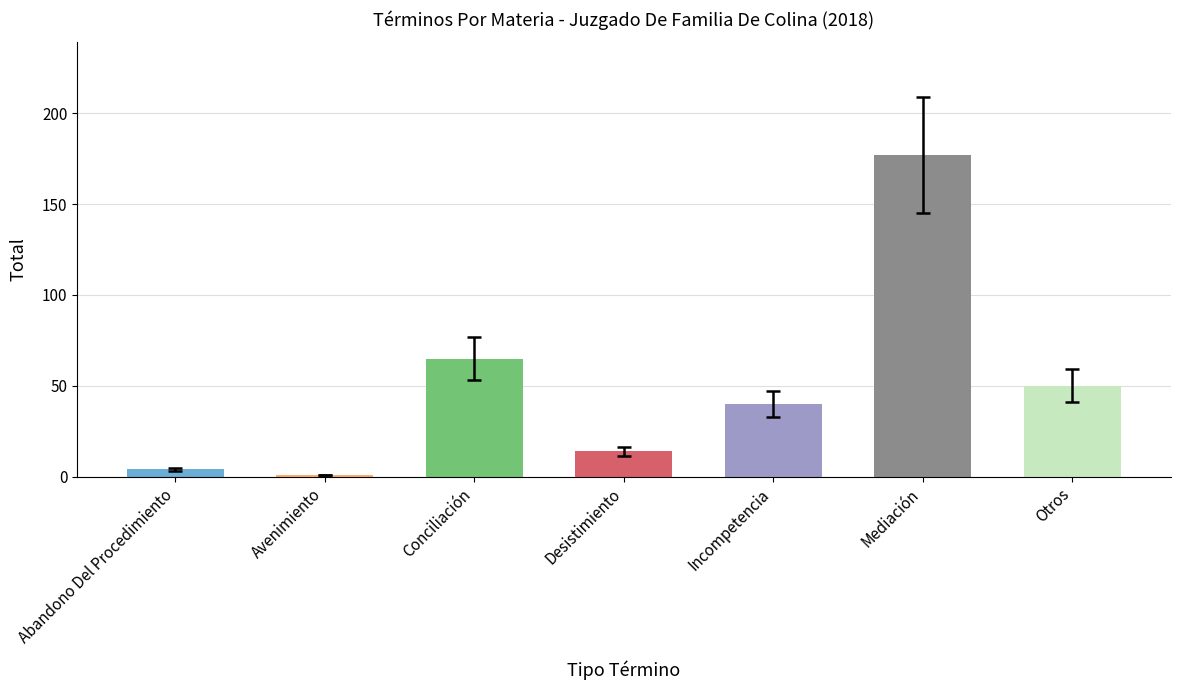

Count the number of categories in the chart.

7